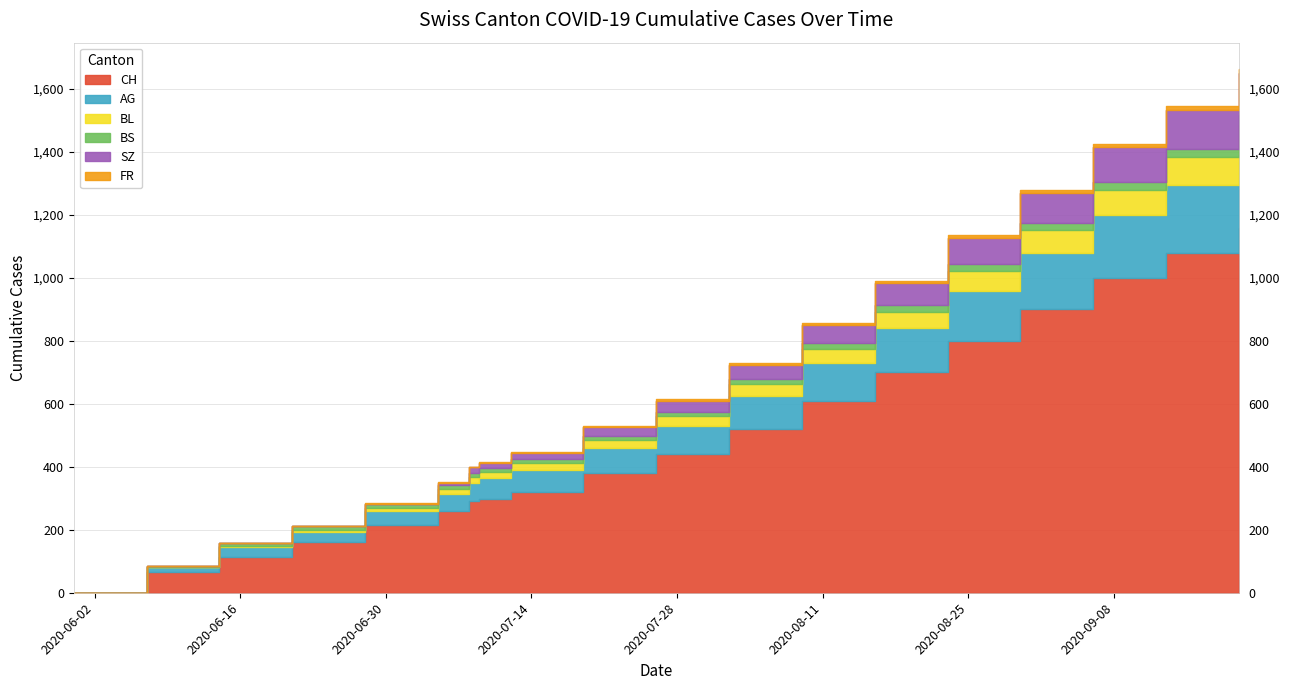

Is the value of FR at 2020-08-09 greater than the value of AG at 2020-08-23?

No